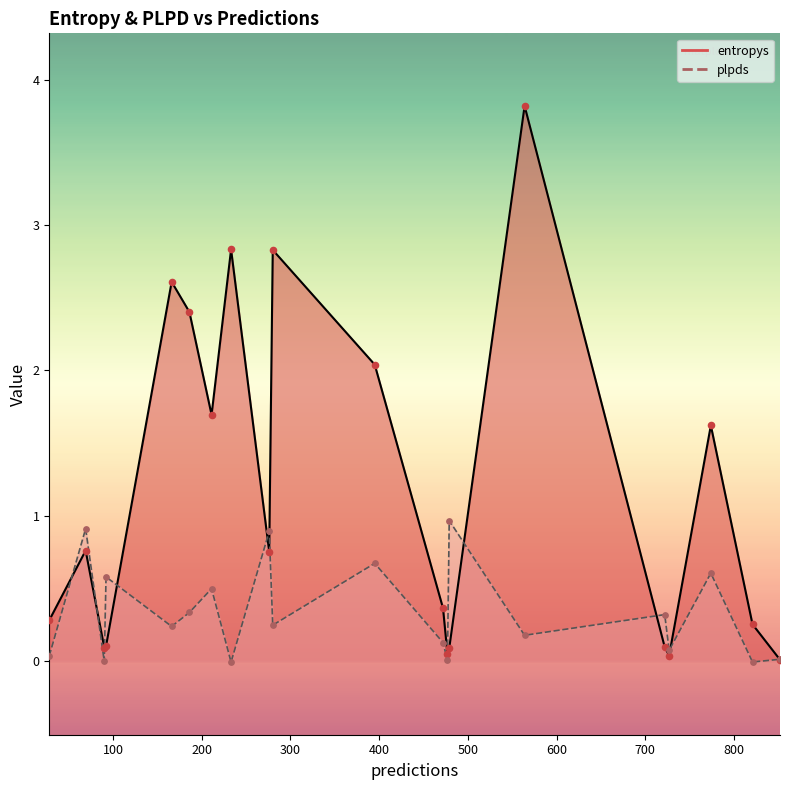

Which series contains the lowest Y value?

plpds